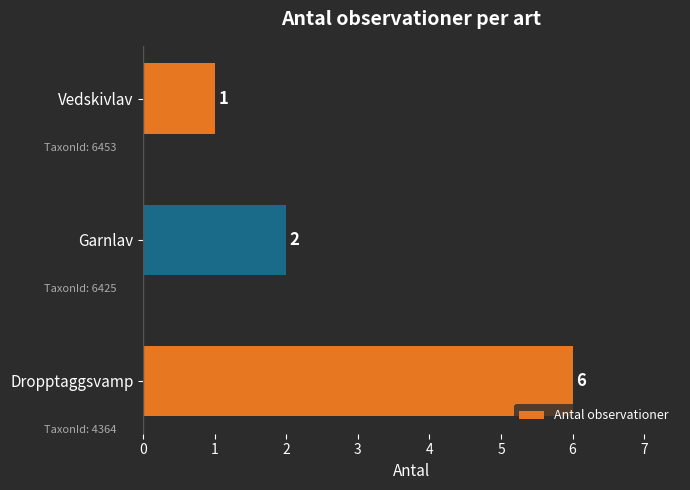

Which category has the lowest value across all series?

Vedskivlav